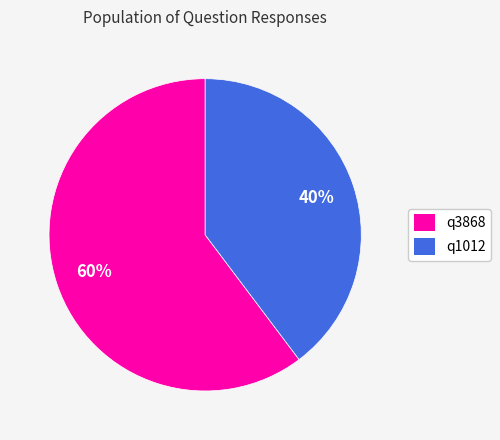

Which has a higher value, q3868 or q1012?

q3868